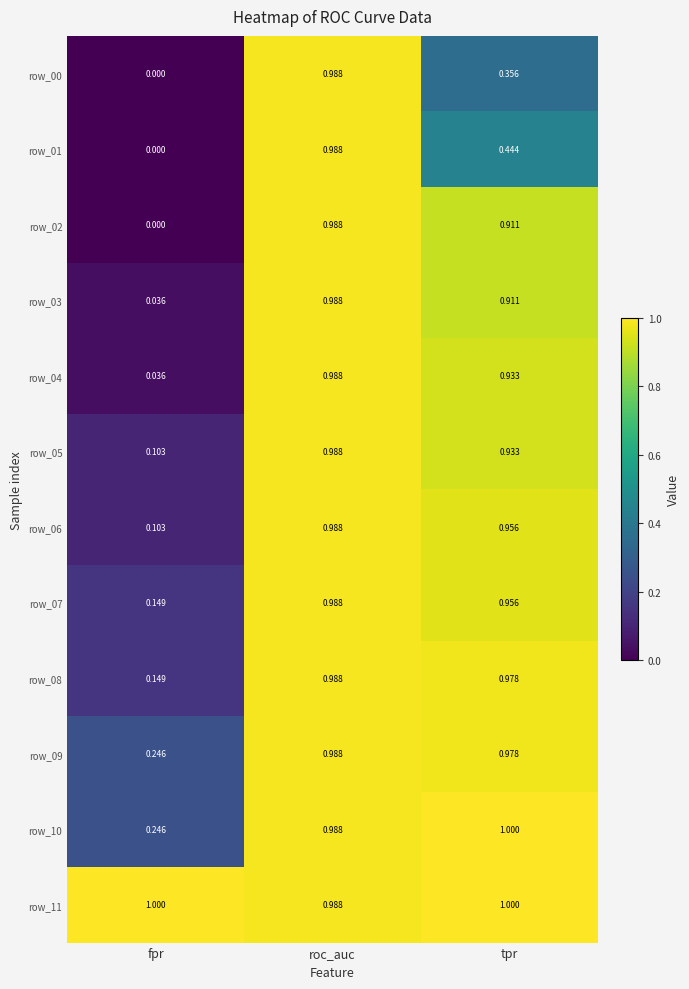

What is the spread (max minus min) of values at fpr?

1.0